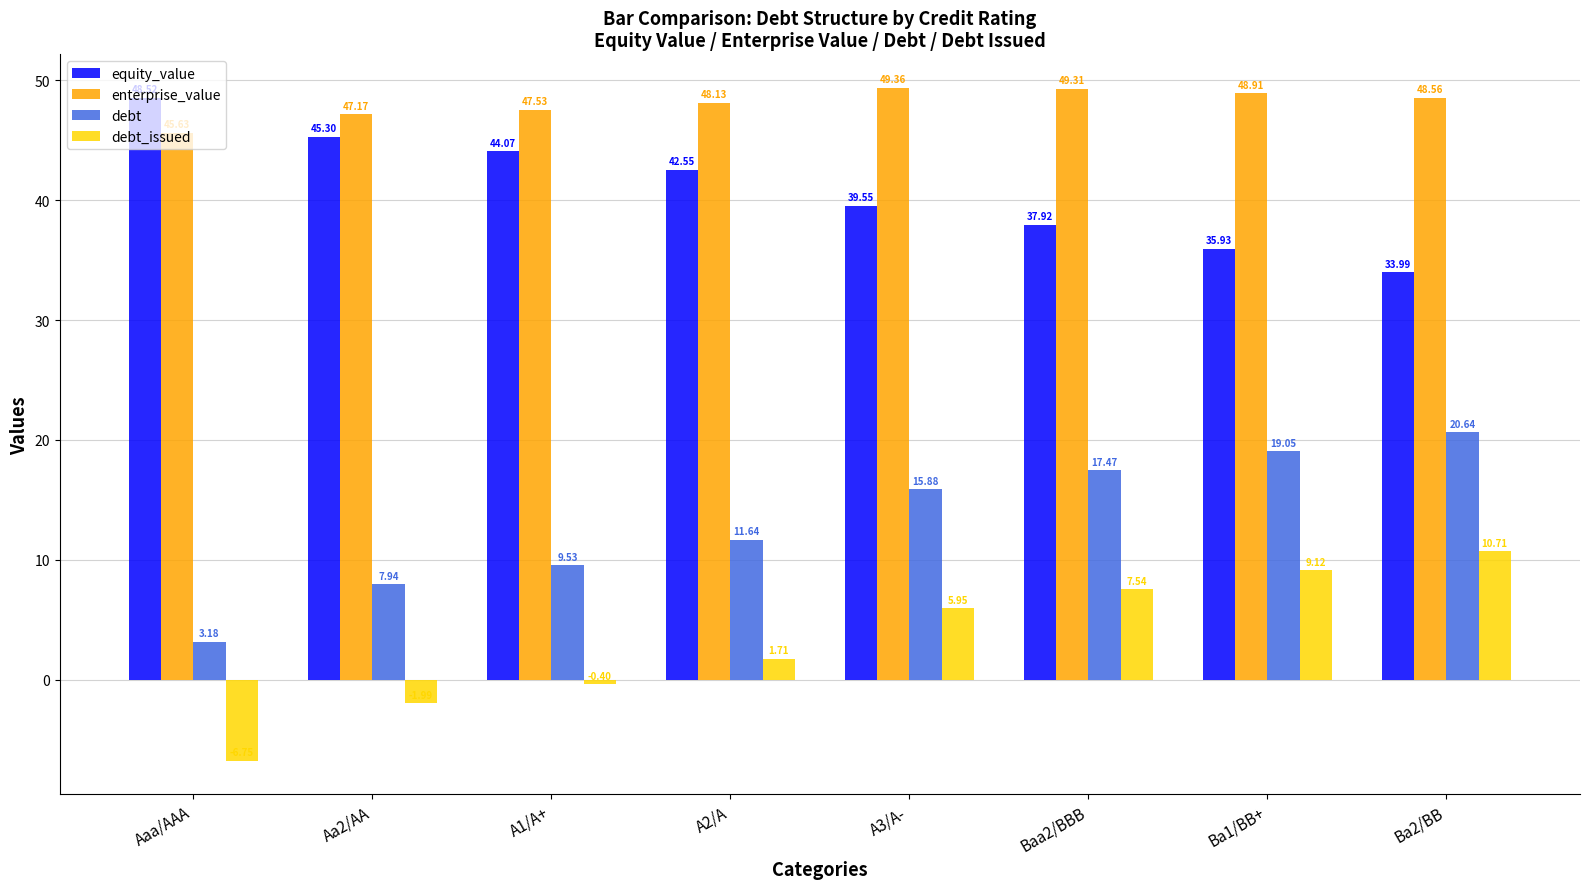

How many values in the enterprise_value series are below 48?

3